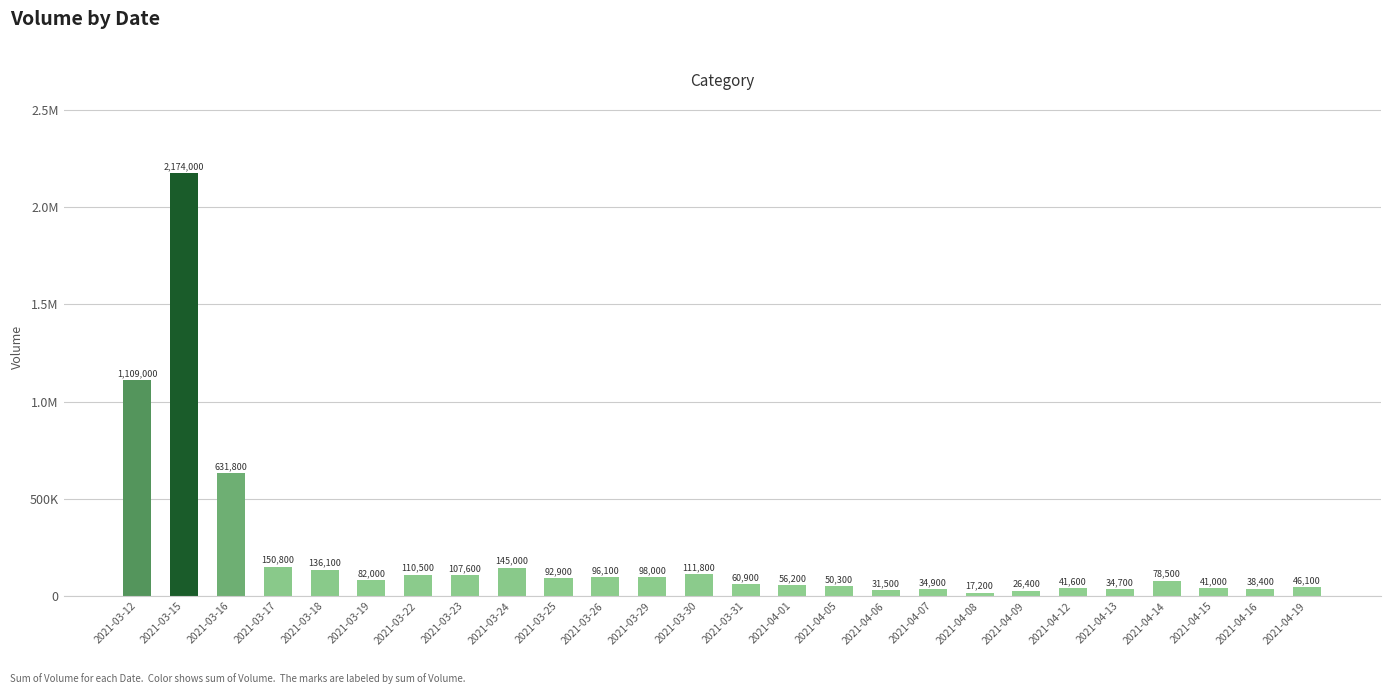

Reading left to right, list all the values displayed in this chart.

1109000	2174000	631800	150800	136100	82000	110500	107600	145000	92900	96100	98000	111800	60900	56200	50300	31500	34900	17200	26400	41600	34700	78500	41000	38400	46100